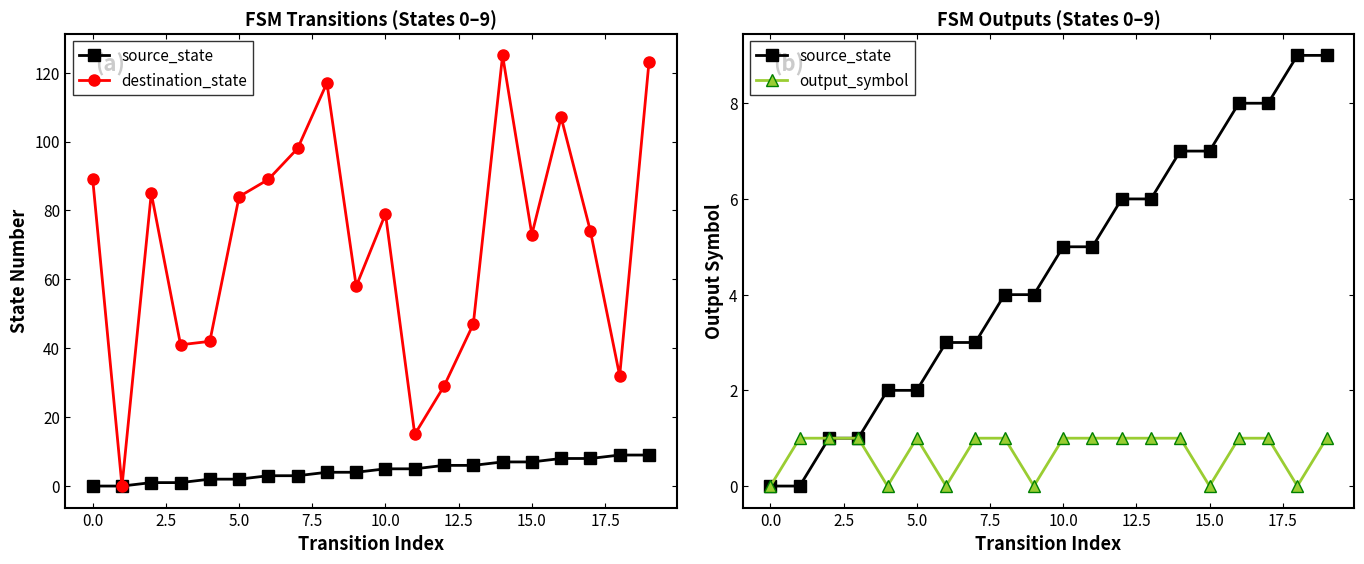

At how many categories does at least one series exceed 101?

4